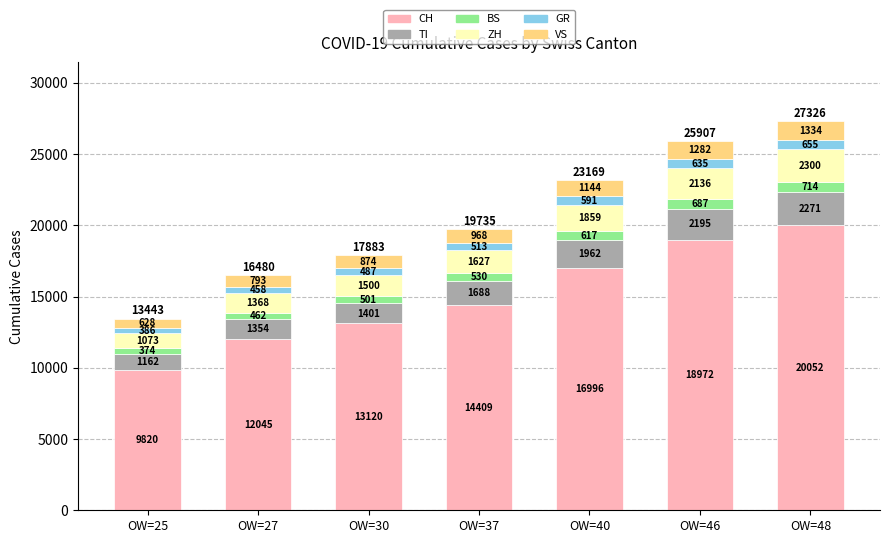

How many CH values are between 12045 and 18972?

5